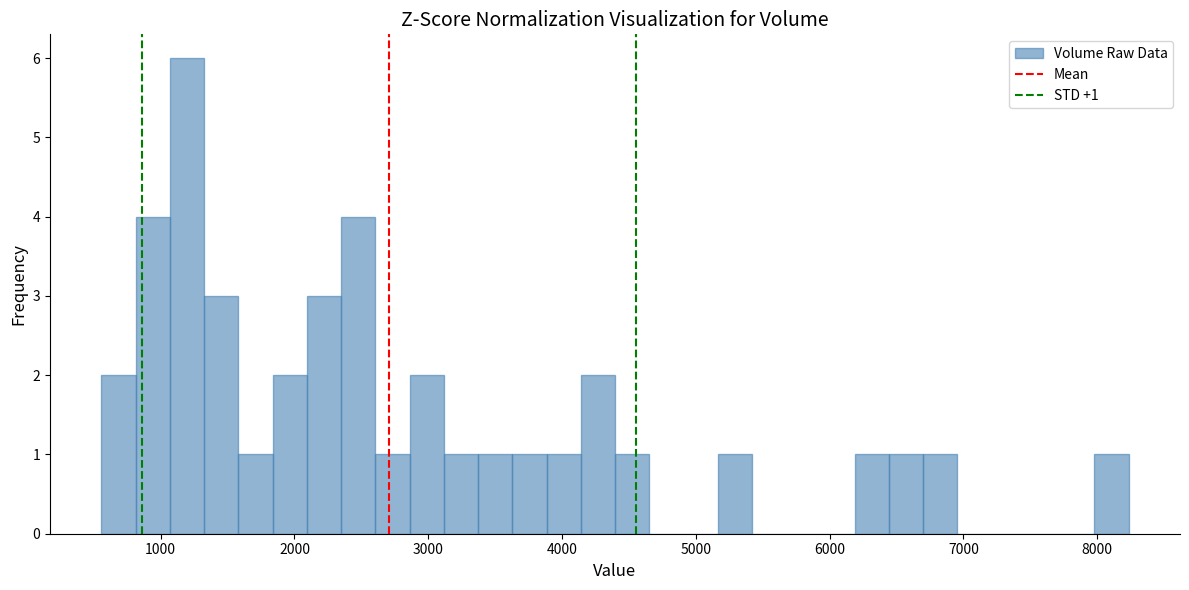

Read against the x-axis, roughly where is the centre of the tallest bar?

1200